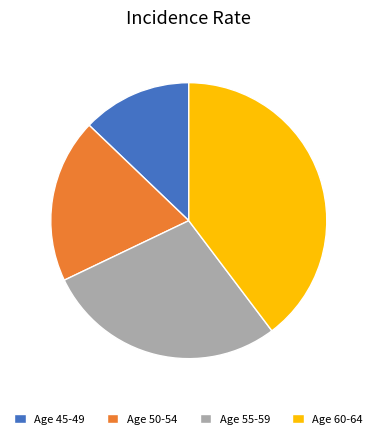

Rank the categories by value from highest to lowest.

Age 60-64, Age 55-59, Age 50-54, Age 45-49